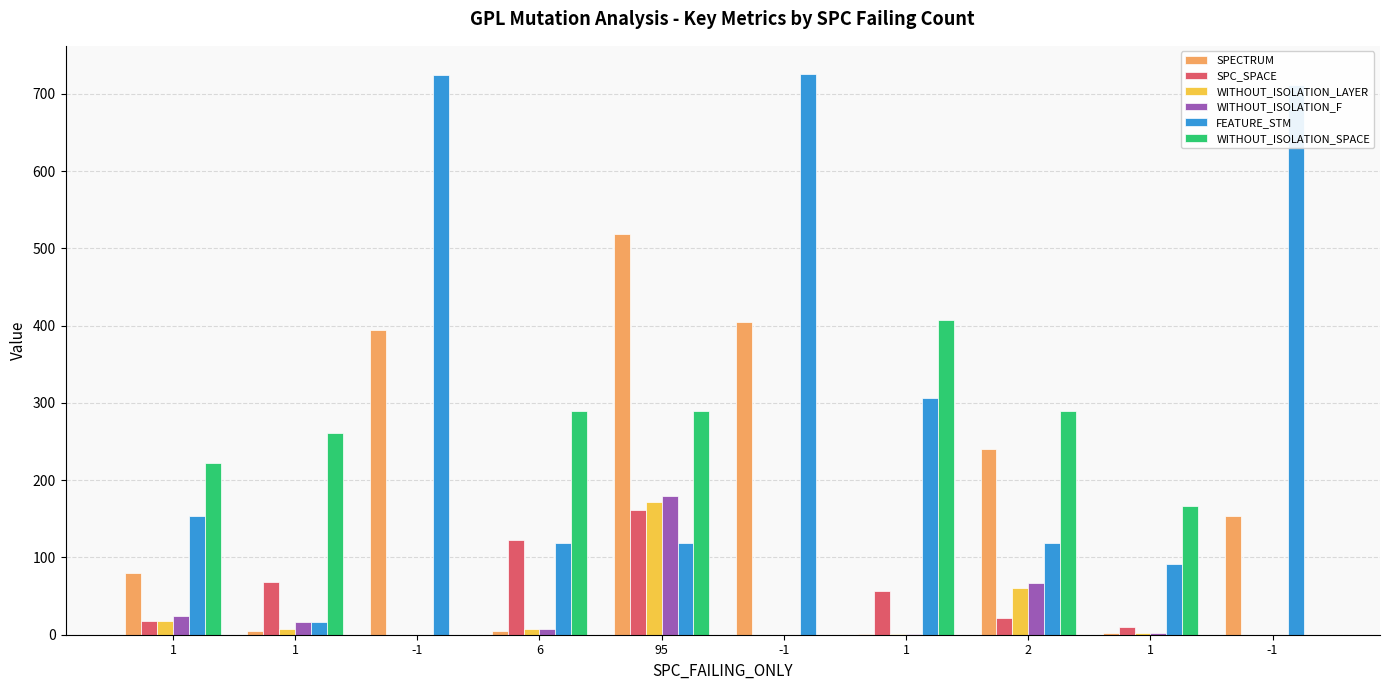

Reading left to right, transcribe all the data shown in this chart.

SPECTRUM: 80	5	395	5	519	405	1	240	2	154
SPC_SPACE: 18	68	0	122	162	0	57	21	10	0
WITHOUT_ISOLATION_LAYER: 18	8	0	7	172	0	1	60	2	0
WITHOUT_ISOLATION_F: 24	16	0	7	179	0	1	67	2	0
FEATURE_STM: 154	17	724	119	119	726	307	119	92	712
WITHOUT_ISOLATION_SPACE: 222	261	0	289	289	0	407	289	167	0